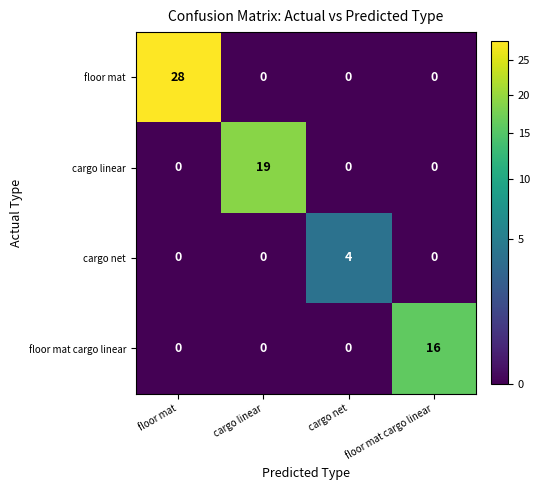

How many values in the floor mat cargo linear series exceed 0?

1